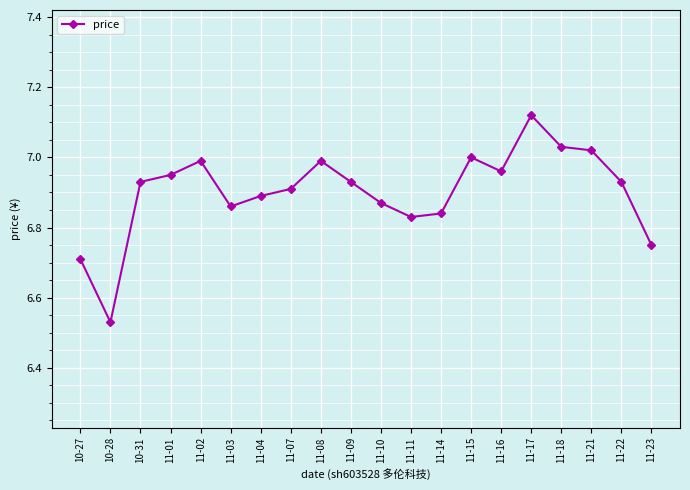

True or false: the data shows 7.0 at 11-01.

True